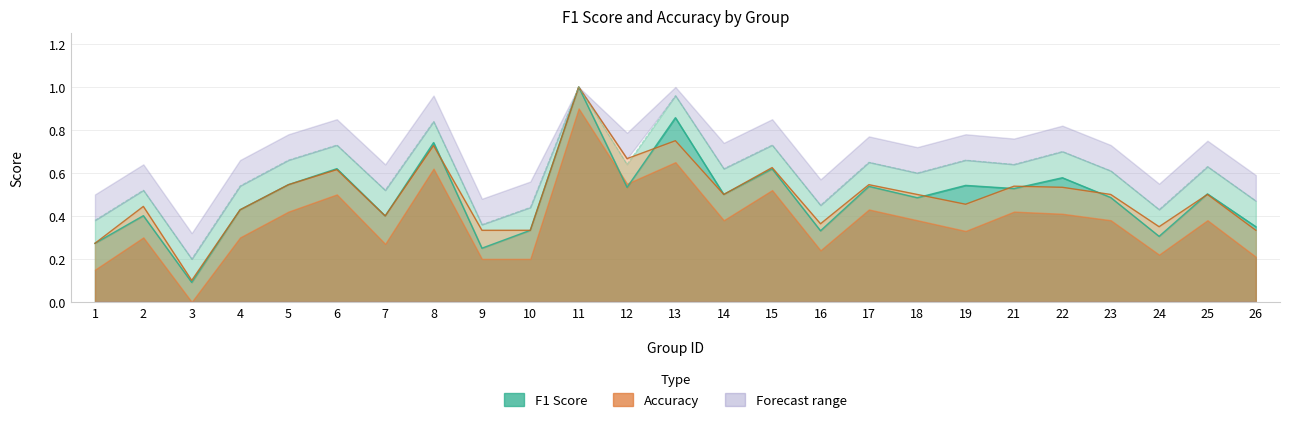

What is the difference between the accuracy values at 19 and 8?

0.3